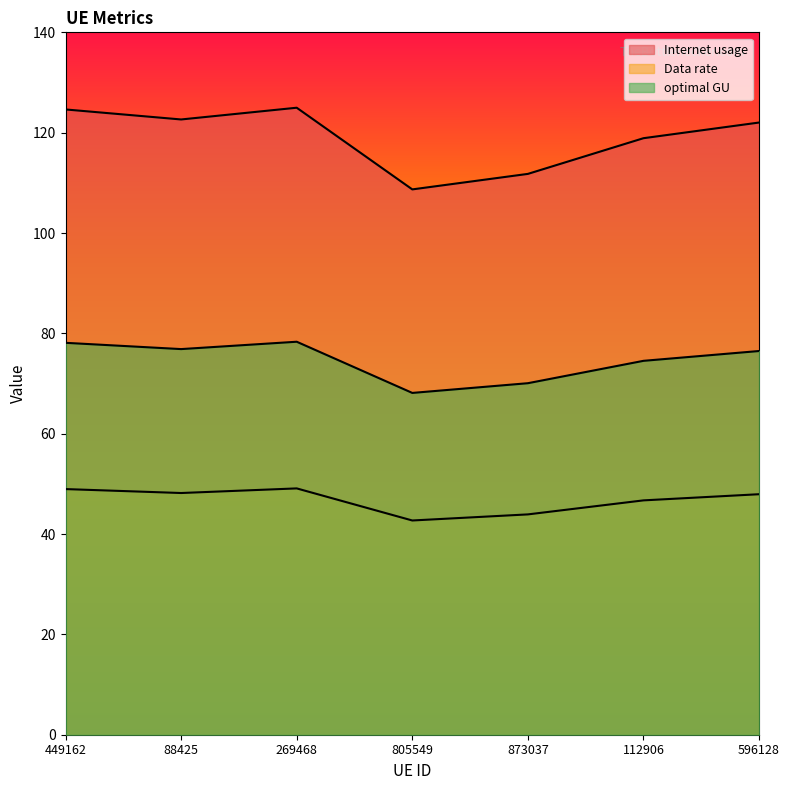

Reading left to right, extract all data points from this chart.

Internet usage: 449162=124.6	88425=122.6	269468=125.0	805549=108.7	873037=111.8	112906=118.9	596128=122.0
Data rate: 449162=49.0	88425=48.2	269468=49.1	805549=42.7	873037=43.9	112906=46.7	596128=47.9
optimal GU: 449162=78.1	88425=76.9	269468=78.3	805549=68.1	873037=70.1	112906=74.5	596128=76.5